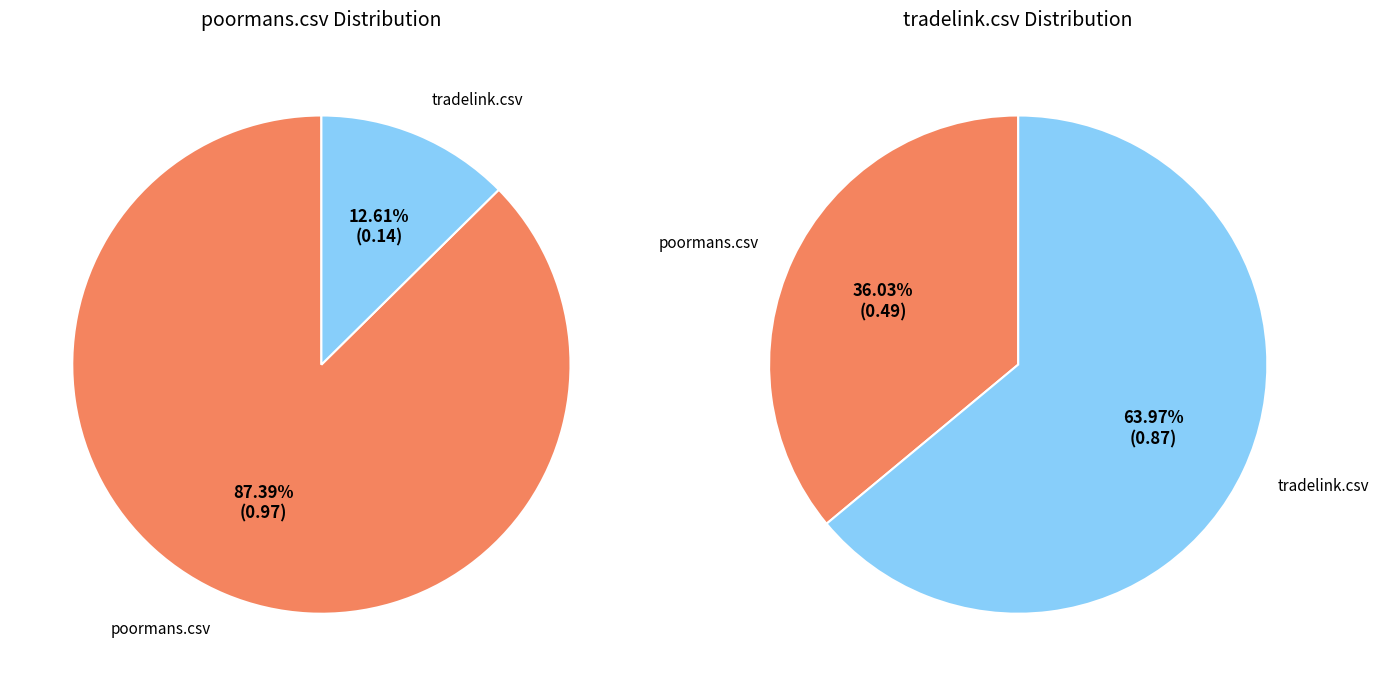

What is the smallest slice in the pie chart?

tradelink.csv